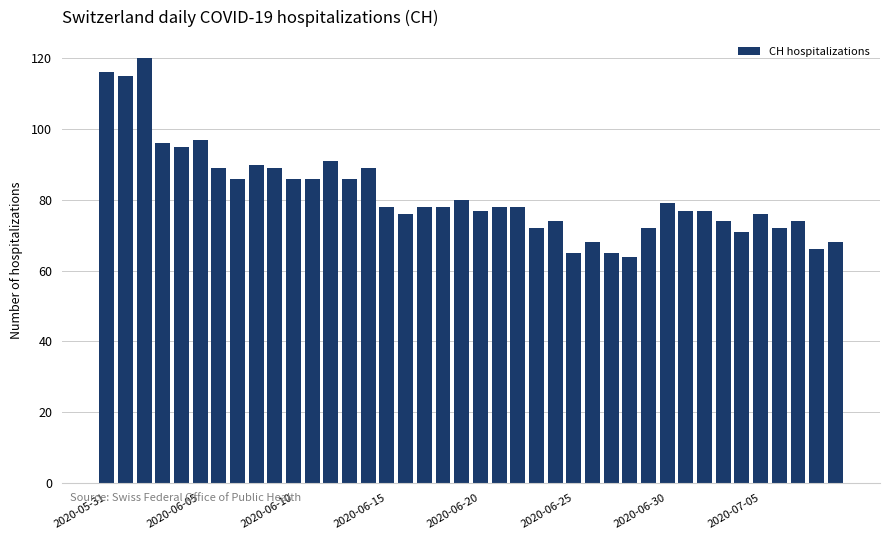

Reading left to right, extract all data points from this chart.

116	115	120	96	95	97	89	86	90	89	86	86	91	86	89	78	76	78	78	80	77	78	78	72	74	65	68	65	64	72	79	77	77	74	71	76	72	74	66	68